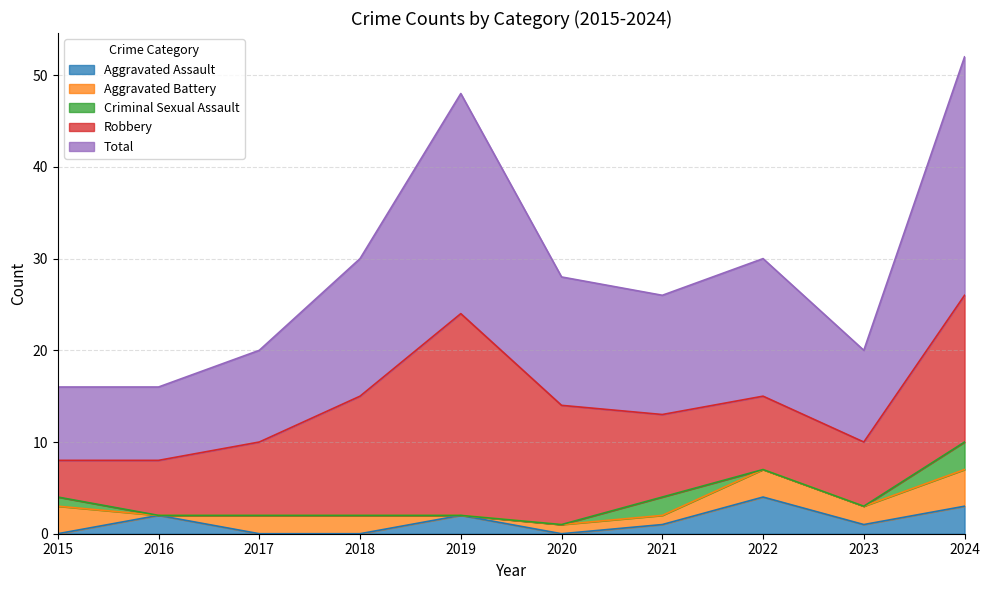

True or false: Total has a value of 10 at 2023.

True